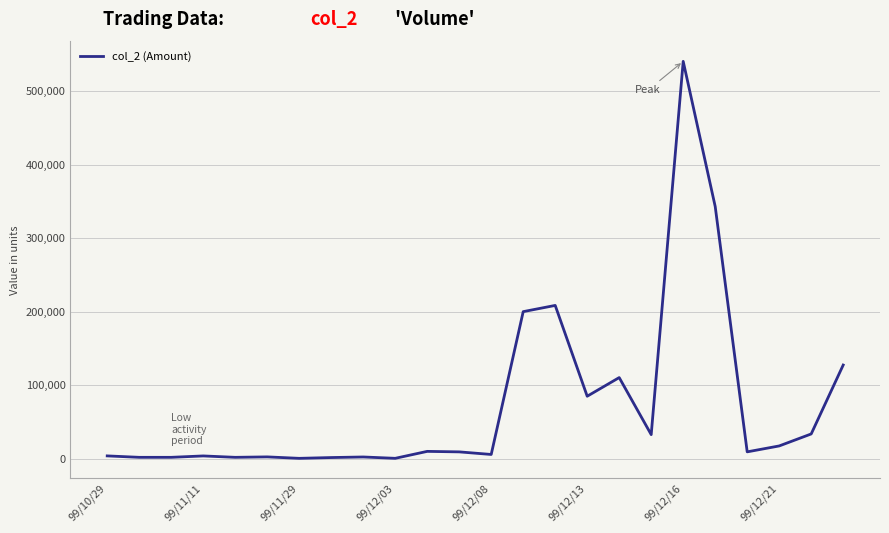

What is the greatest value displayed?

540470